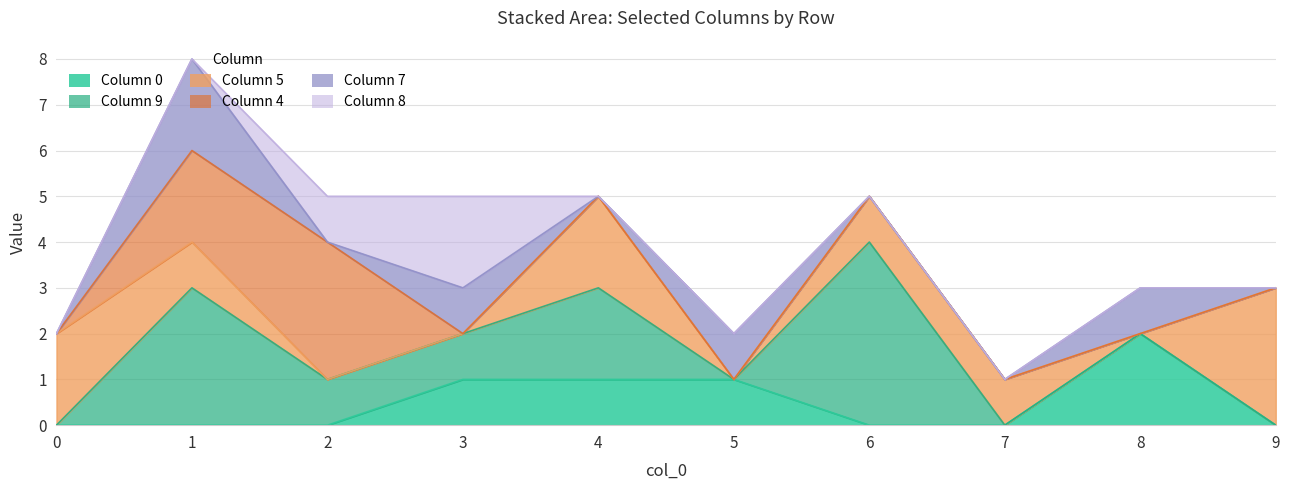

Which series has the largest total across all categories?

9